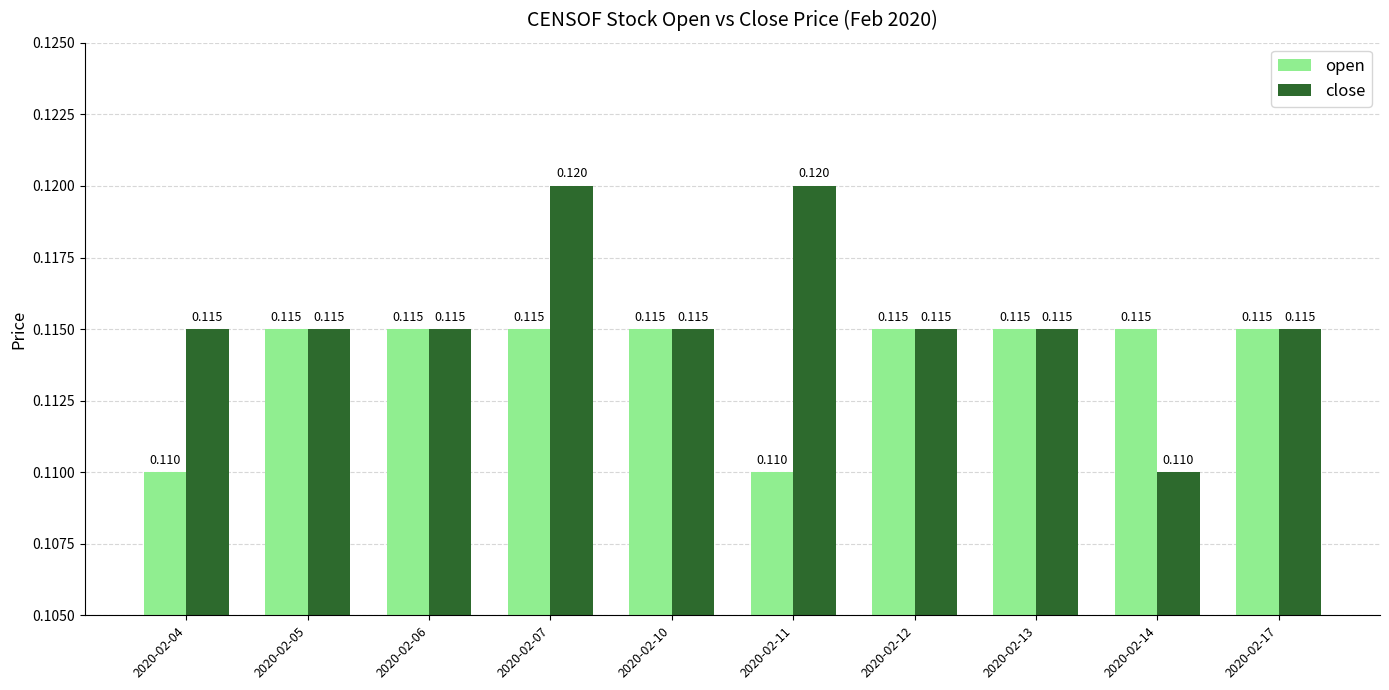

How many close values are between 0 and 1?

10